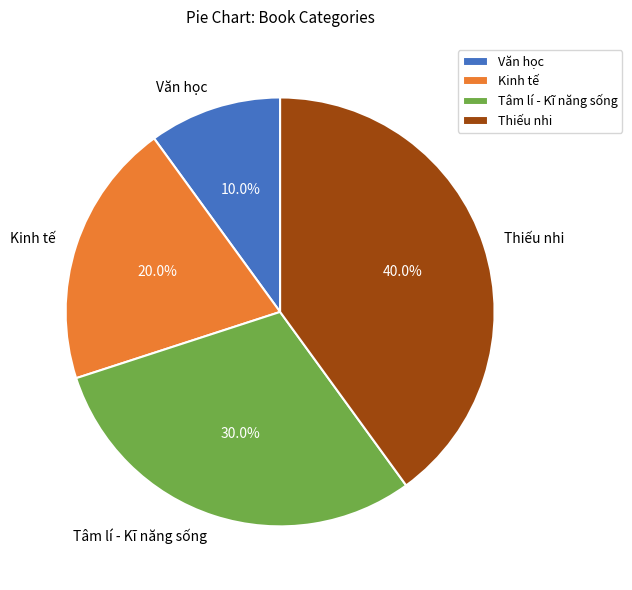

Approximately how many times larger is the value at Kinh tế compared to Văn học?

2.0